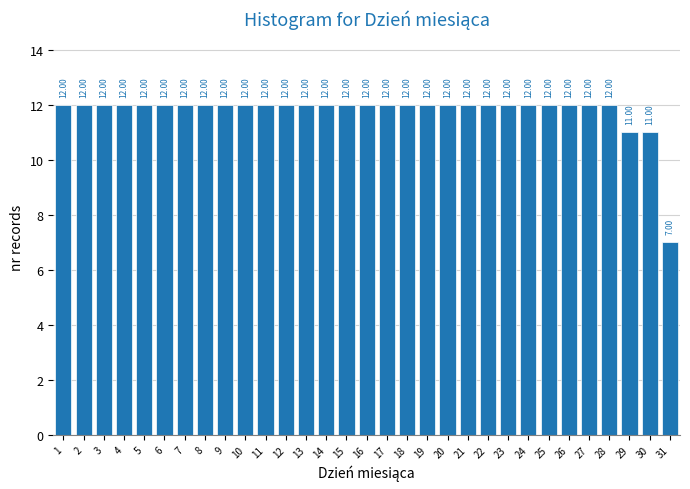

What is the difference between the second highest and minimum values?

5